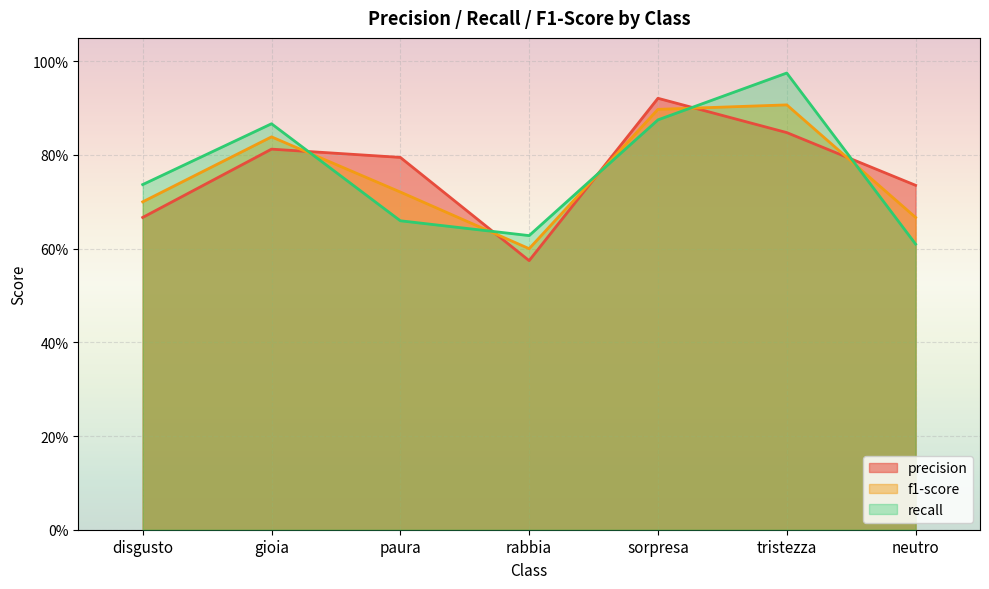

The precision series shows 0.4 at neutro. True or false?

False